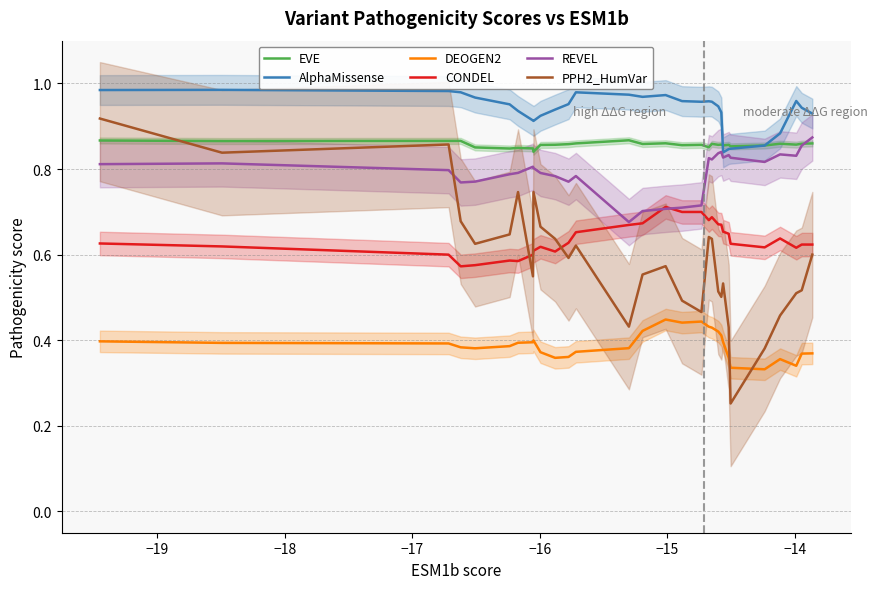

True or false: REVEL and DEOGEN2 intersect in this chart.

False